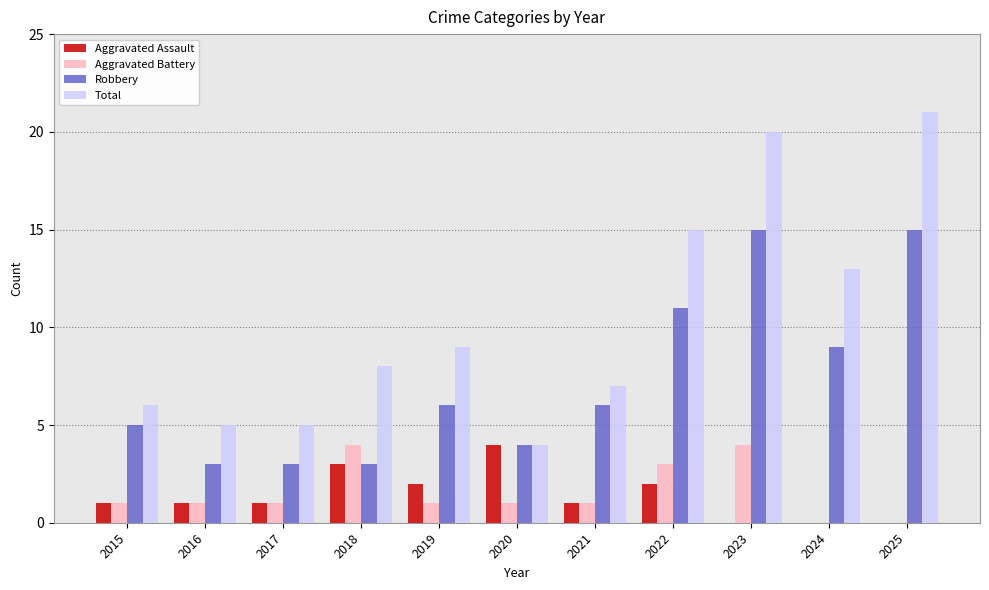

The Total series shows 7 at 2021. True or false?

True